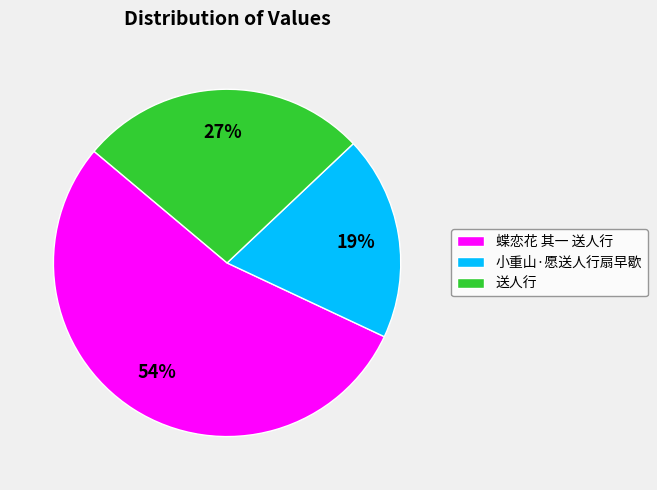

To the nearest percent, what is the difference between the largest and smallest slice percentages?

35%